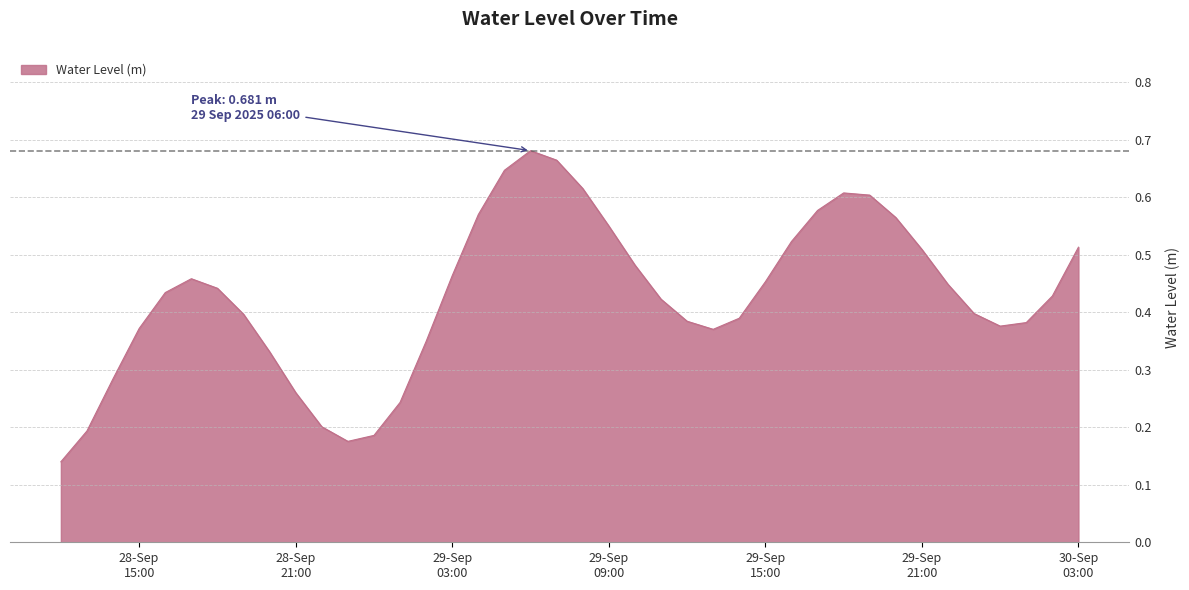

Does the chart have visible grid lines?

Yes